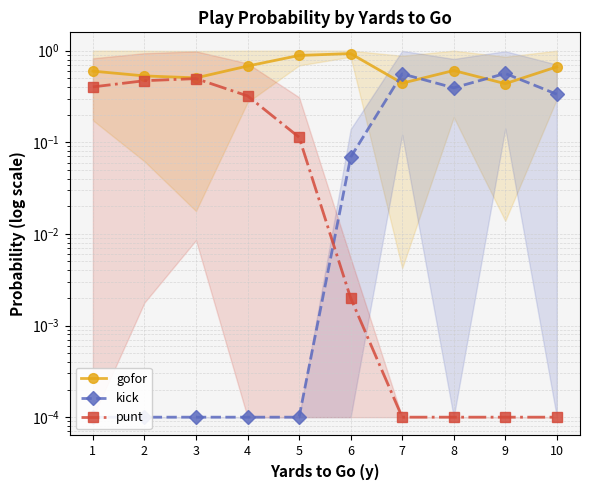

What are all the series names shown in the legend?

gofor, kick, punt